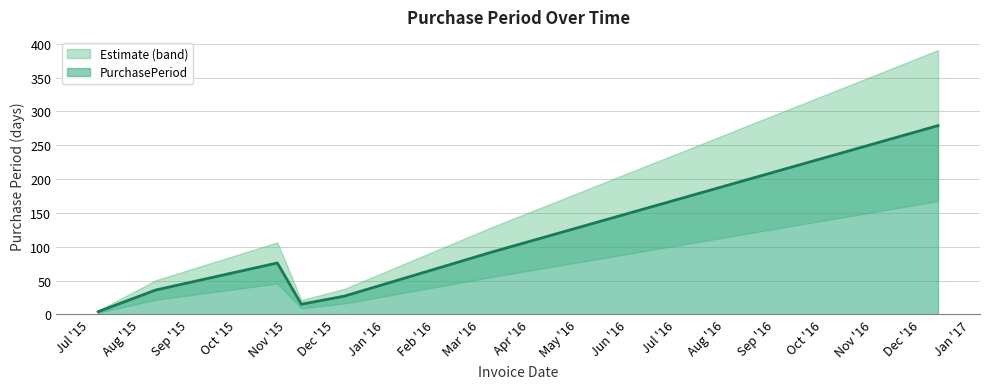

What is the difference between the maximum and second lowest values?

264